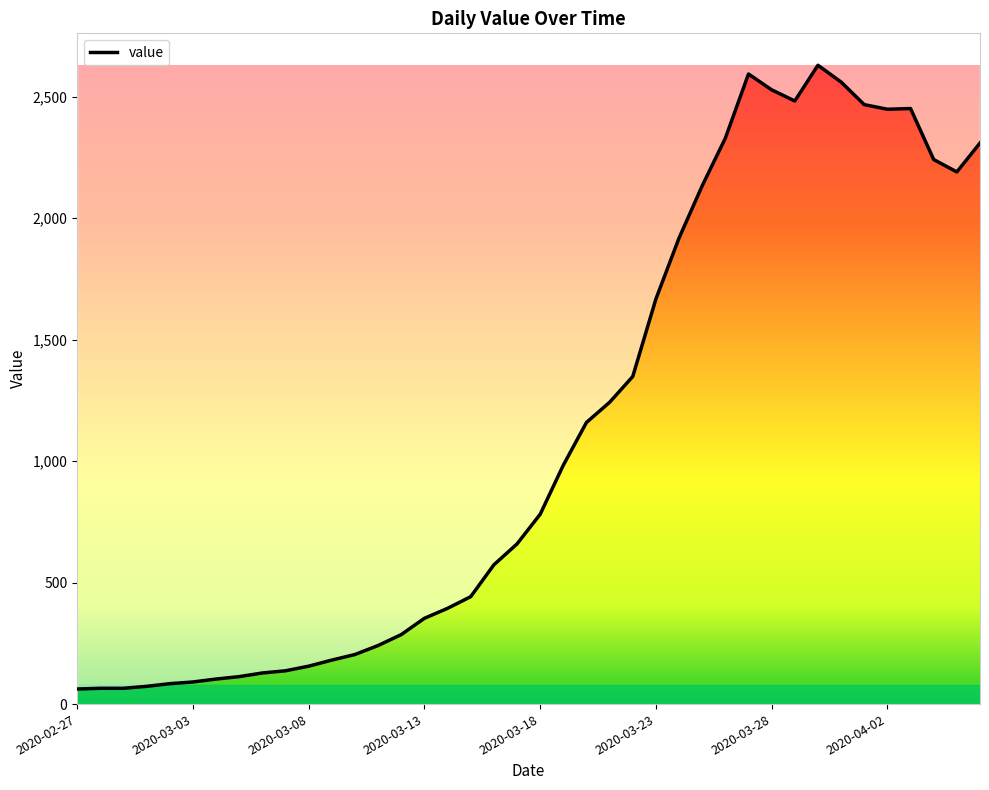

Where is the first local minimum?

2020-03-29